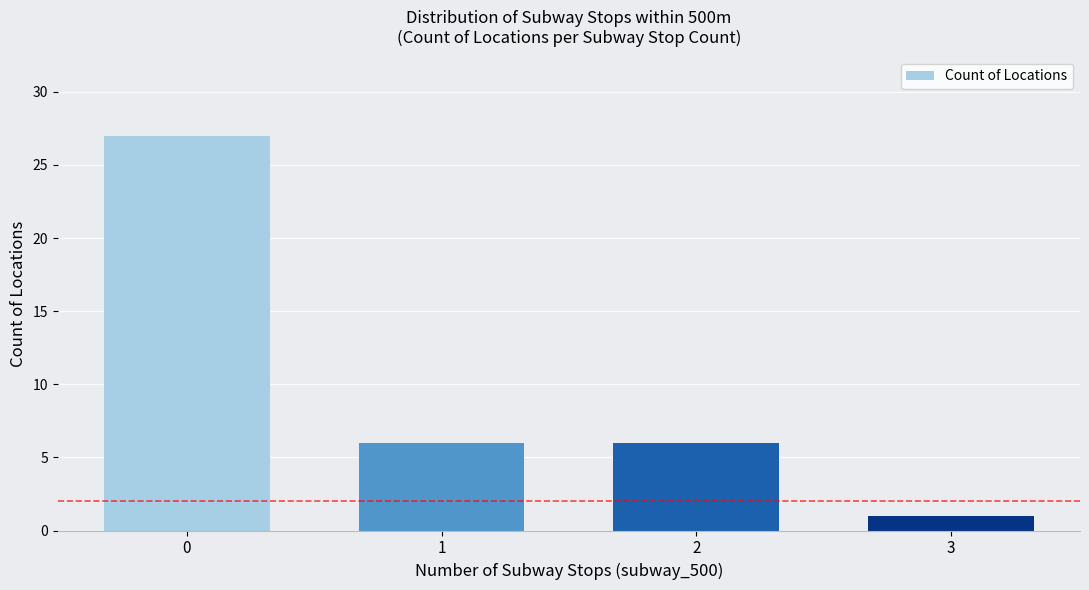

What is the difference between the maximum and minimum values?

26